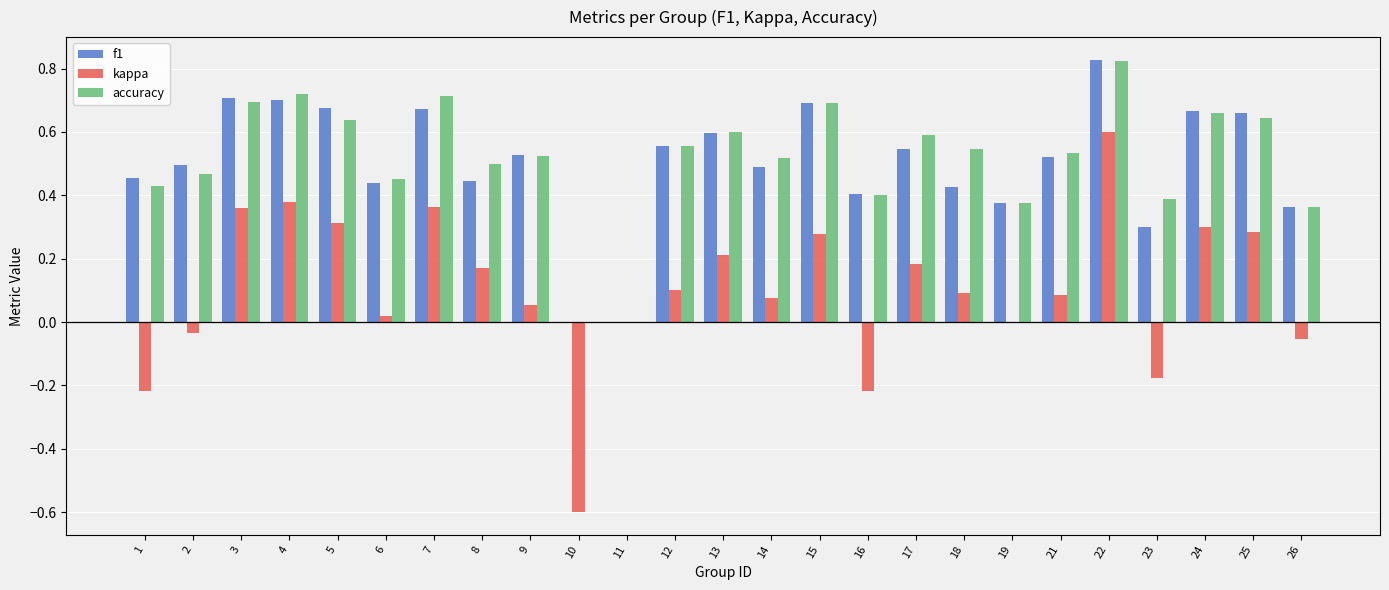

Is the value of f1 at 19 greater than the value of kappa at 14?

Yes